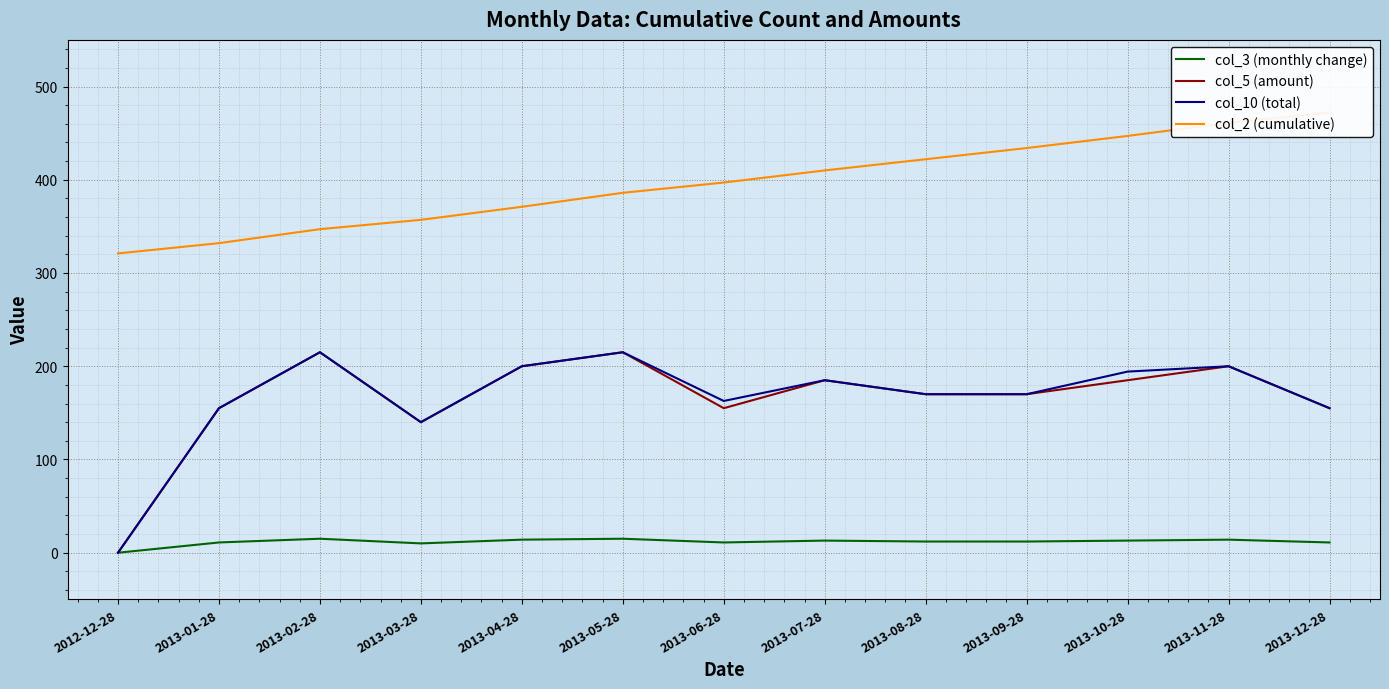

What is the label of the 2nd point from the right?

2013-11-28